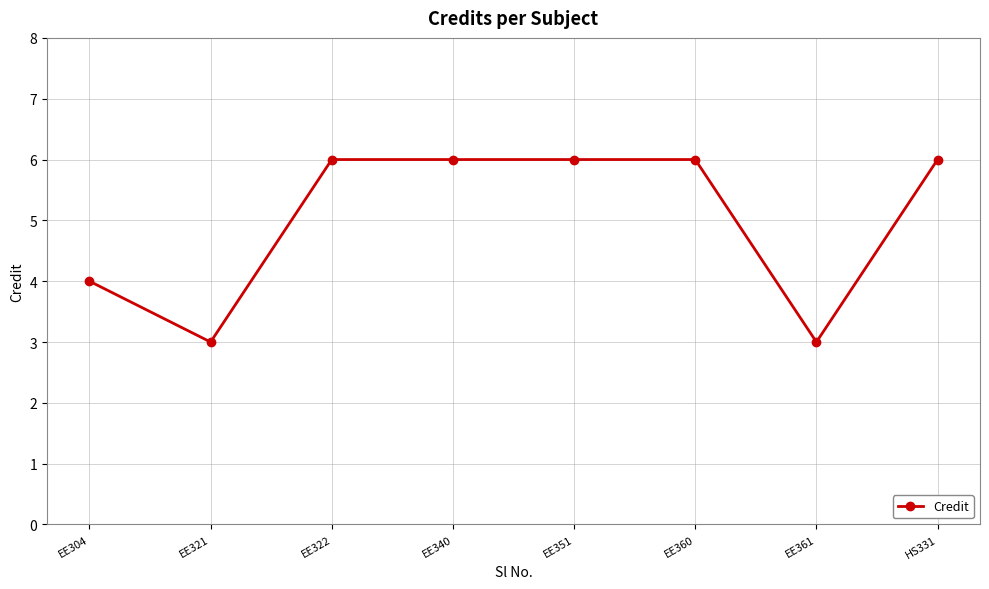

The chart shows a value of 6 at EE360. True or false?

True